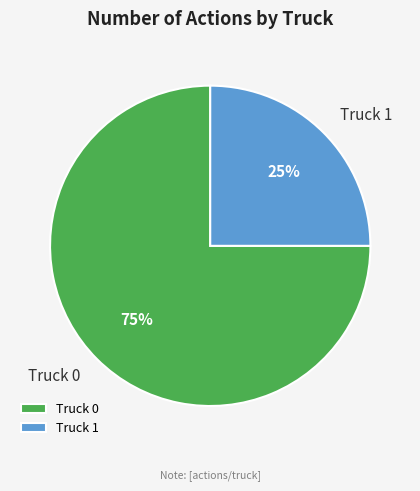

Between Truck 1 and Truck 0, which is larger?

Truck 0